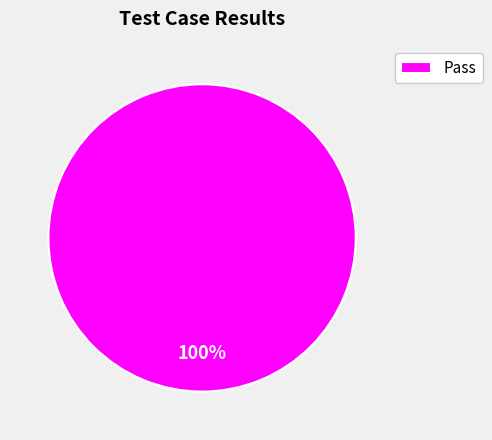

Is Pass the majority of the pie?

Yes